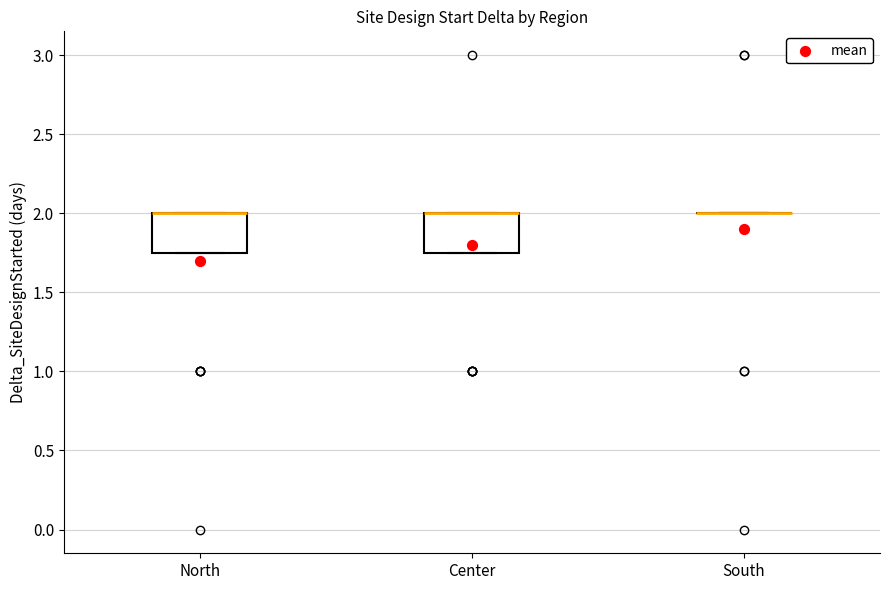

Reading left to right, read every box against the y-axis: the position of its median line, the range the box covers, and the ends of its whiskers. The values are not printed on the chart, so give them approximately, as read against the axis.

North: median 2.00 (drawn on the box's upper edge), box 1.75 to 2.00, whiskers 1.75 to 2.00
Center: median 2.00 (drawn on the box's upper edge), box 1.75 to 2.00, whiskers 1.75 to 2.00
South: box collapsed to a line at 2.00, whiskers 2.00 to 2.00